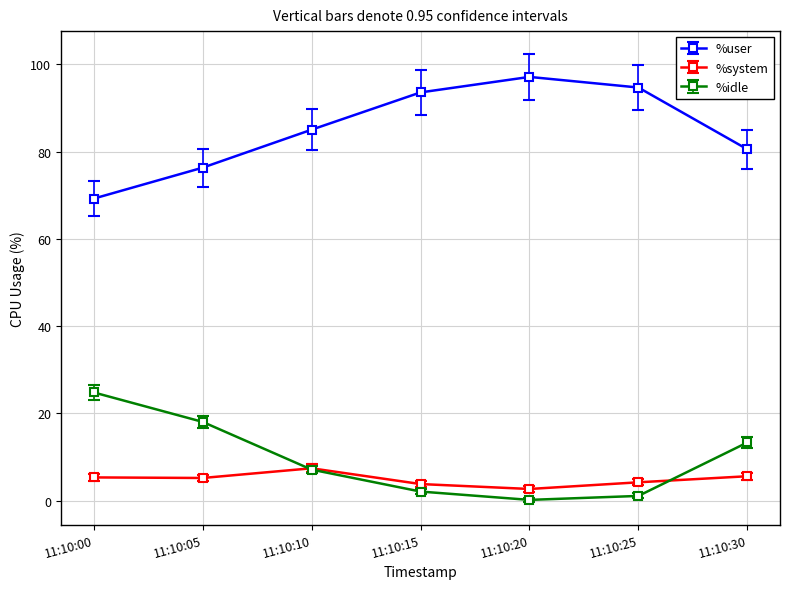

What is the value of the %user point at the 3rd from the left?

85.0